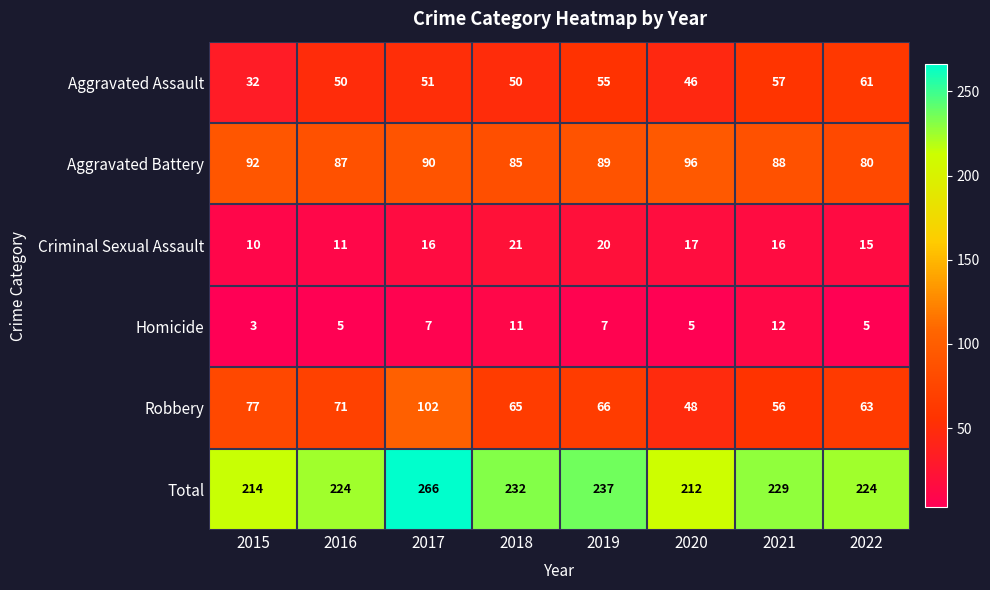

At 2017, list the series in order from smallest to largest.

Homicide, Criminal Sexual Assault, Aggravated Assault, Aggravated Battery, Robbery, Total